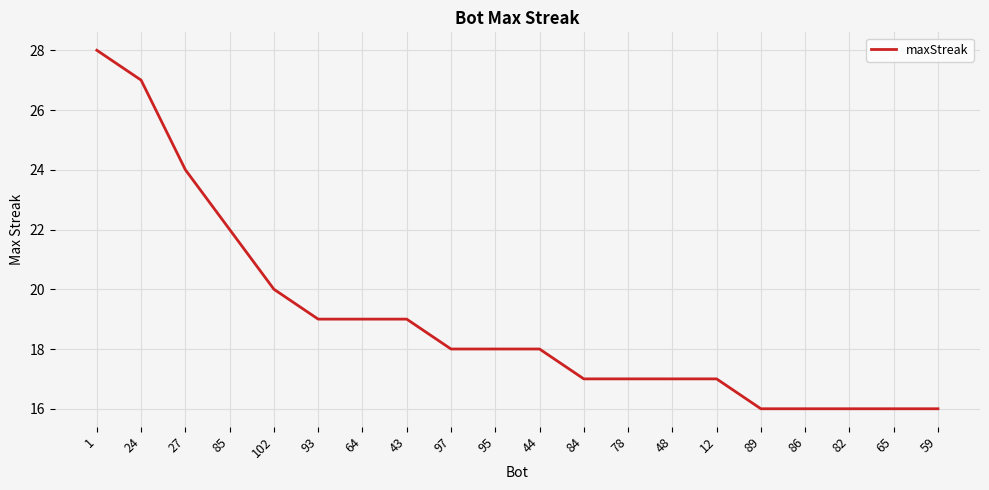

How many lines are shown in the chart?

1